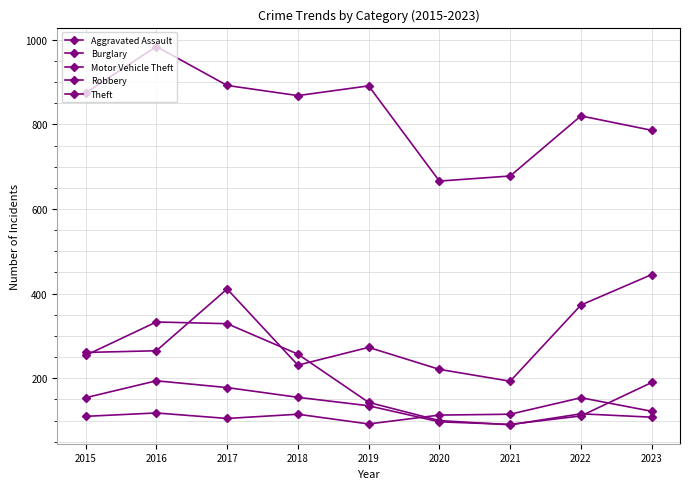

In Theft, how many points are higher than both neighbors (excluding endpoints)?

3